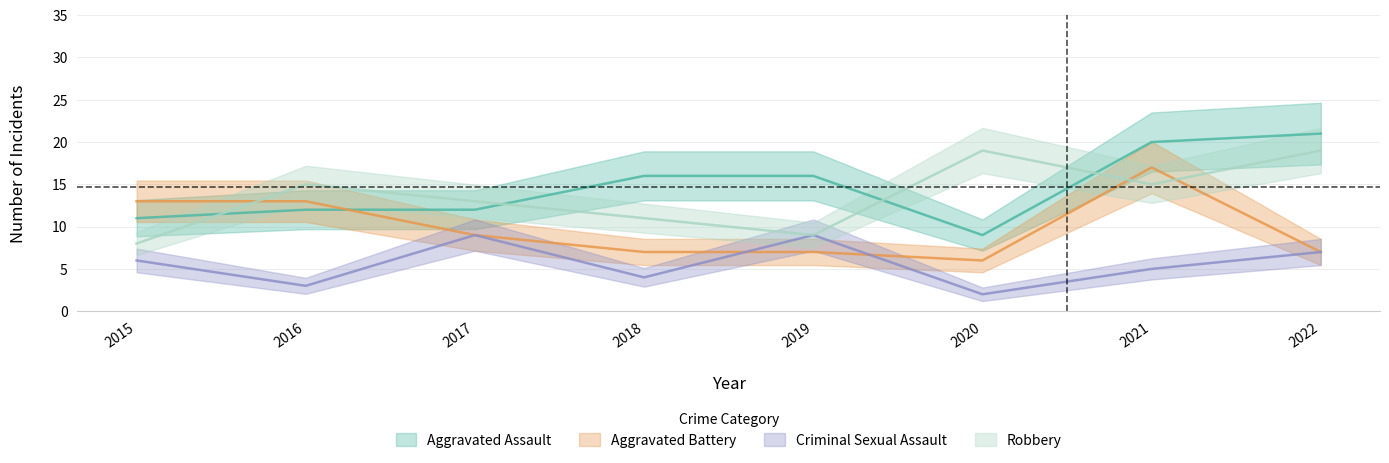

Is it true that Criminal Sexual Assault equals 9 at 2019?

True